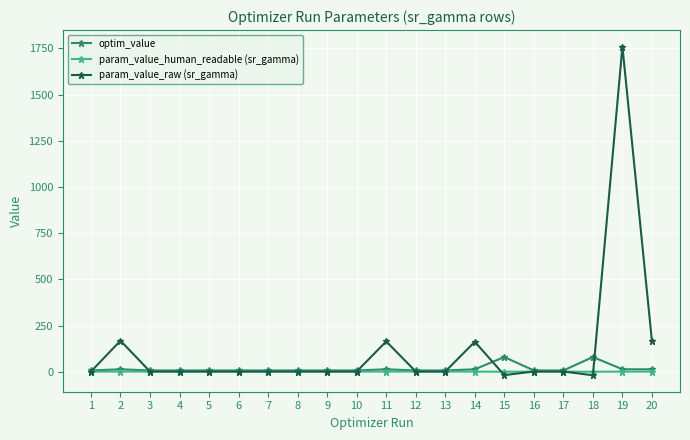

True or false: optim_value has a value of 13.4 at 11.

True